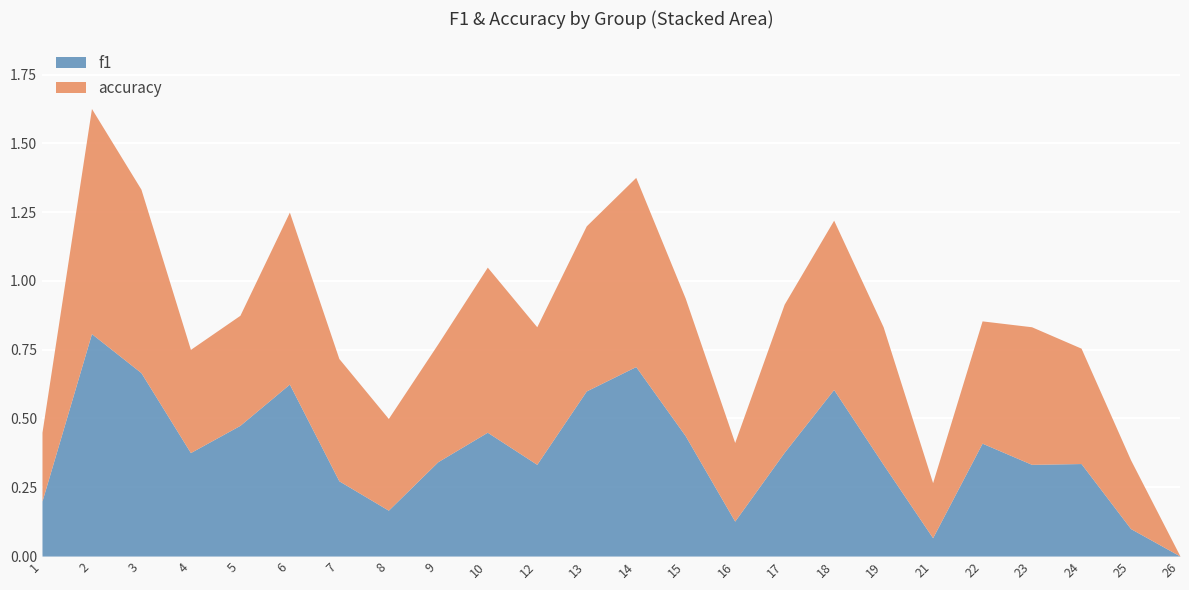

Is the value of f1 at 18 greater than the value of accuracy at 5?

Yes